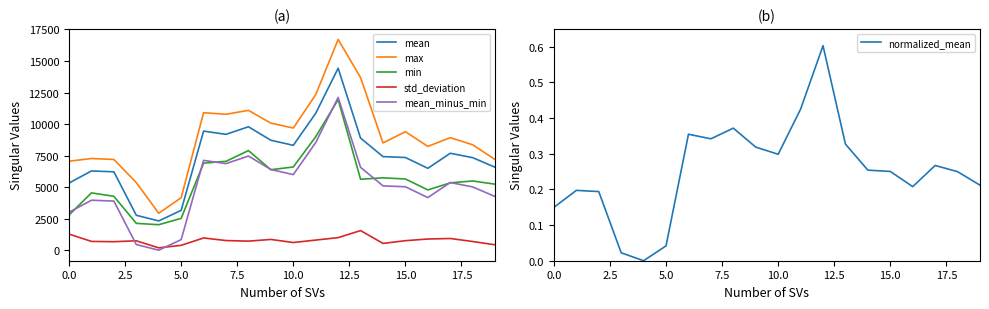

Is this an area chart (filled region under the line)?

No